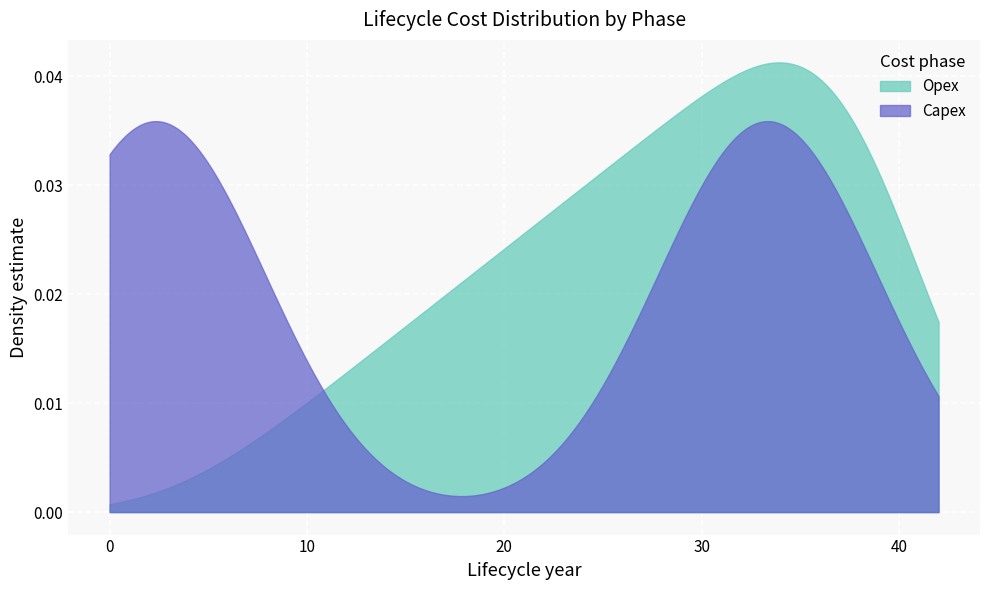

The value of Capex at 11 is 0. True or false?

True